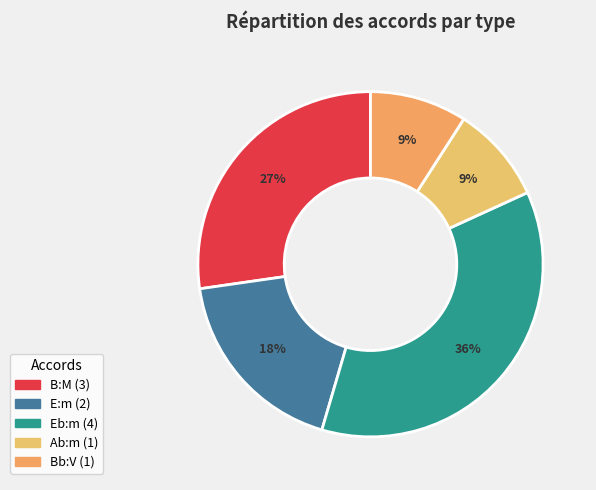

How many segments does this pie chart have?

5